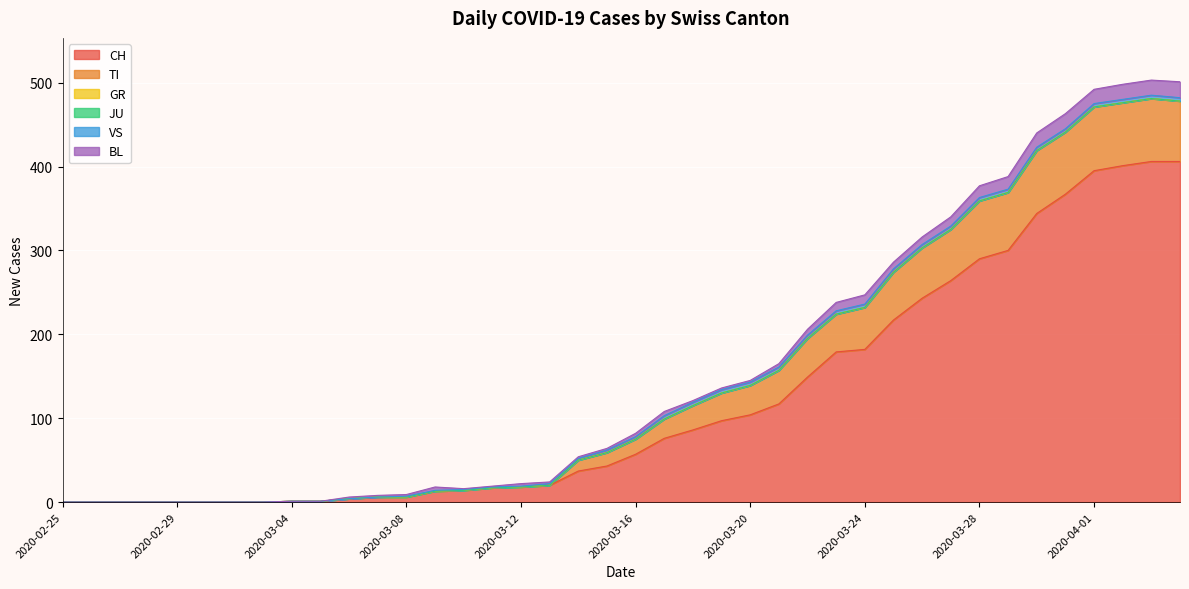

Count the number of categories in the chart.

40